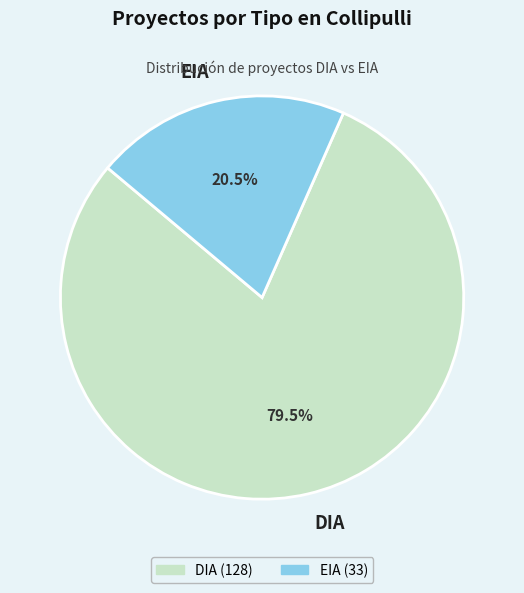

Rank the categories by value from lowest to highest.

EIA, DIA